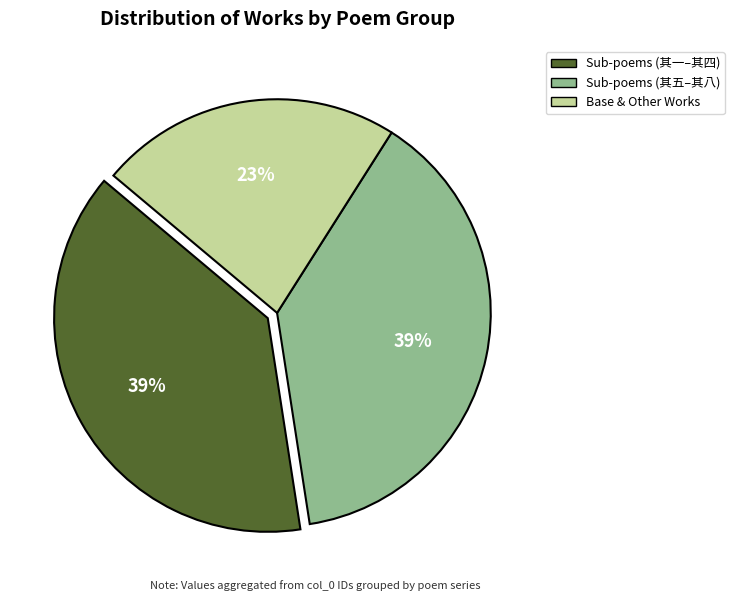

To the nearest percent, what is the average slice percentage?

33%